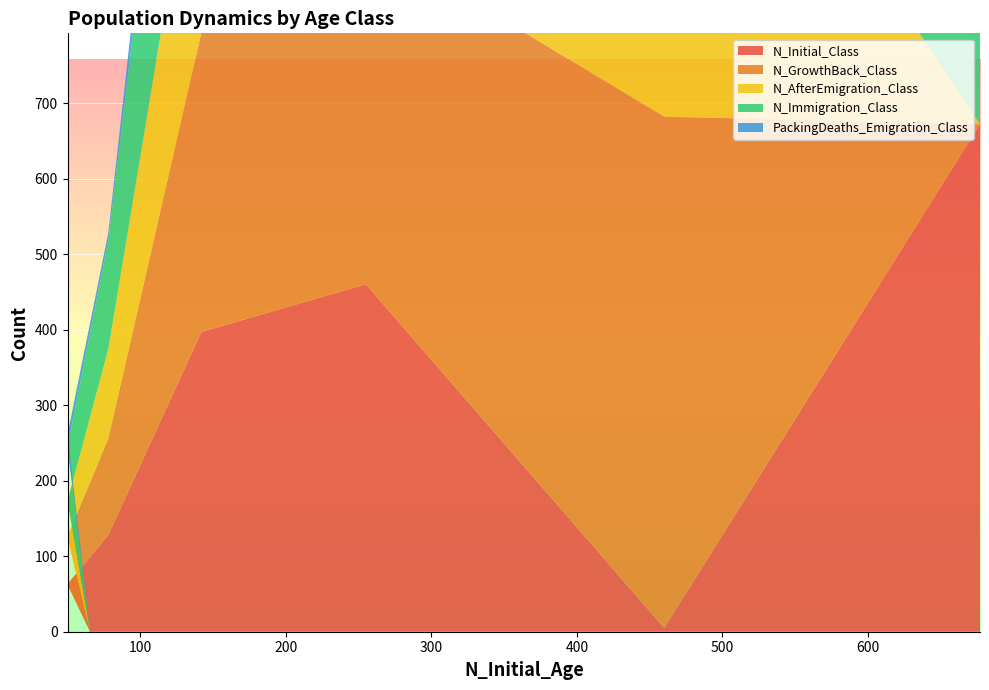

Reading left to right, list all the values displayed in this chart.

N_Initial_Class: 672	5	460	397	128	63	2
N_GrowthBack_Class: 0	677	460	397	128	63	2
N_AfterEmigration_Class: 0	617	431	322	118	47	2
N_Immigration_Class: 689	1	531	440	144	72	3
PackingDeaths_Emigration_Class: 0	60	29	75	10	16	0